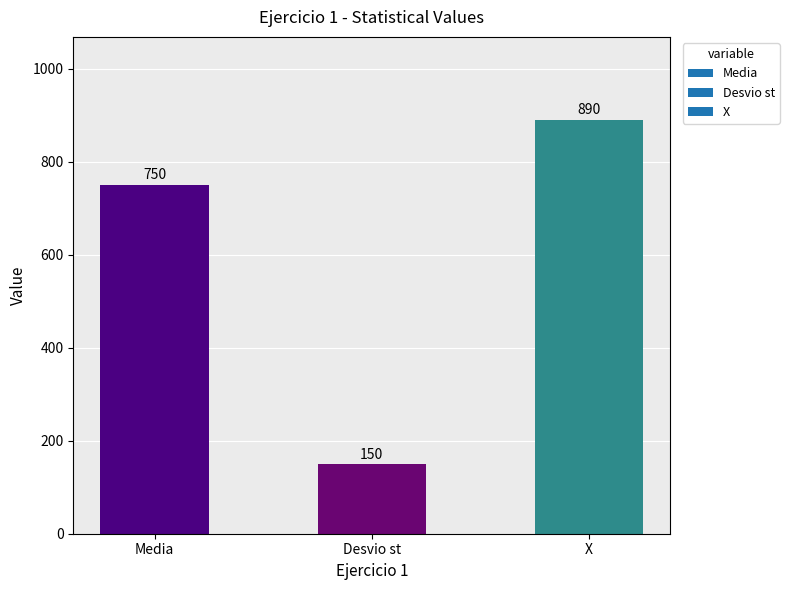

Reading left to right, list all the values displayed in this chart.

750	150	890